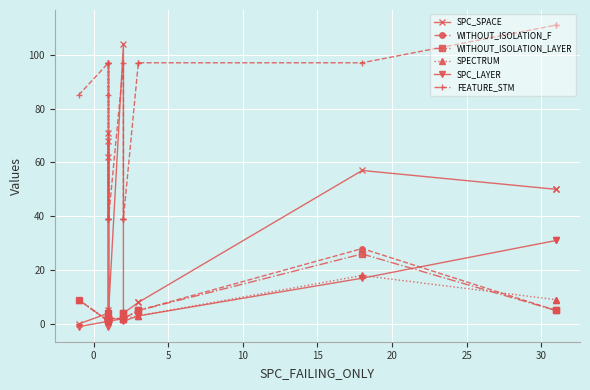

Reading left to right, list all the values displayed in this chart.

SPC_SPACE: 0	4	5	1	4	68	4	71	62	4	104	4	4	4	8	8	57	50	50
WITHOUT_ISOLATION_F: 9	1	2	2	2	2	2	2	4	2	2	4	4	2	5	5	28	5	5
WITHOUT_ISOLATION_LAYER: 9	1	2	2	2	2	2	2	4	2	2	4	4	2	5	5	26	5	5
SPECTRUM: 9	1	2	2	2	2	2	2	5	2	2	4	4	2	3	3	18	9	9
SPC_LAYER: -1	1	1	1	1	1	1	1	-1	1	2	2	2	1	3	3	17	31	31
FEATURE_STM: 85	97	97	39	39	97	39	97	85	39	97	39	39	39	97	97	97	111	111